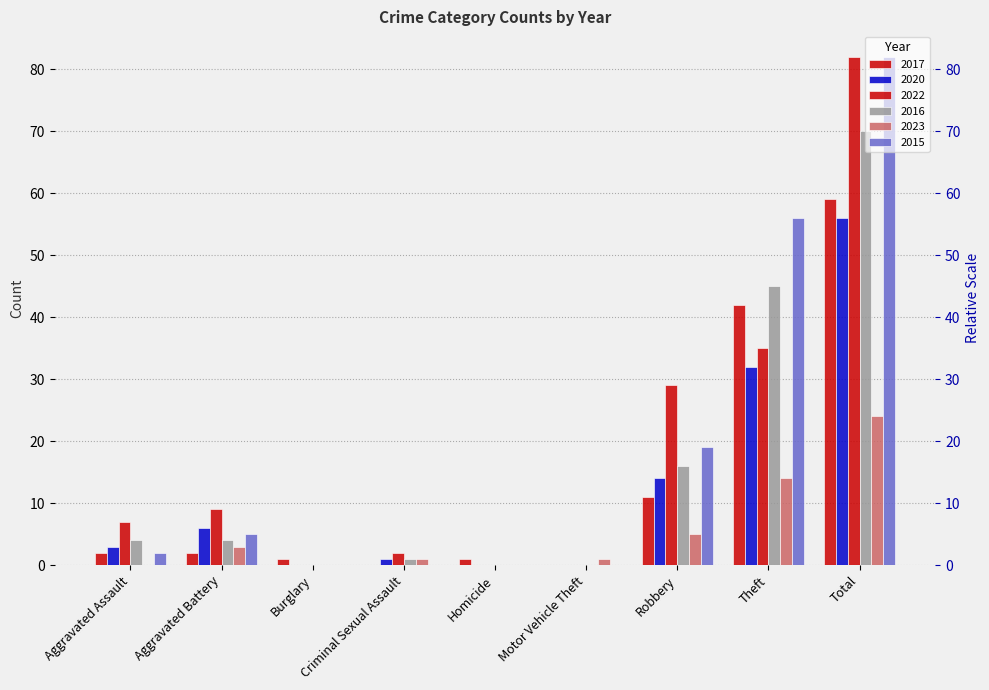

What is the difference between the highest and lowest values at Homicide?

1